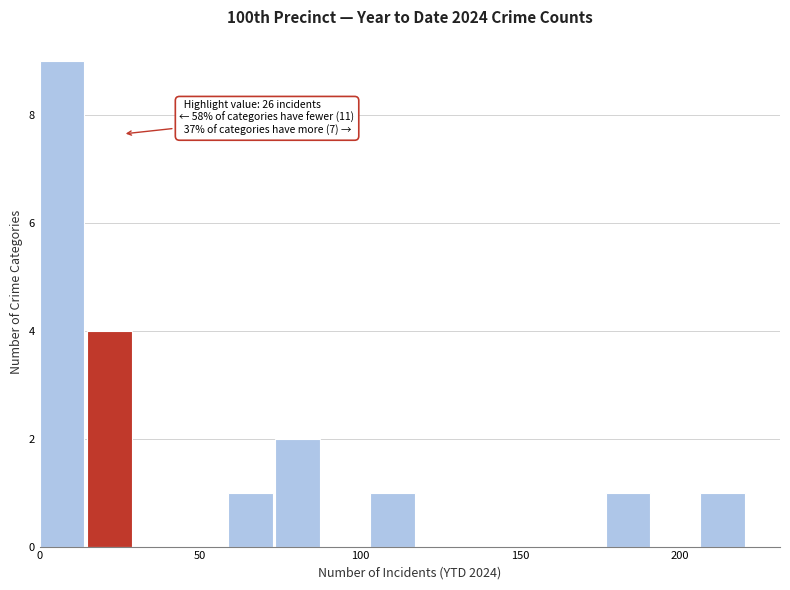

Read against the x-axis, roughly where is the centre of the tallest bar?

5